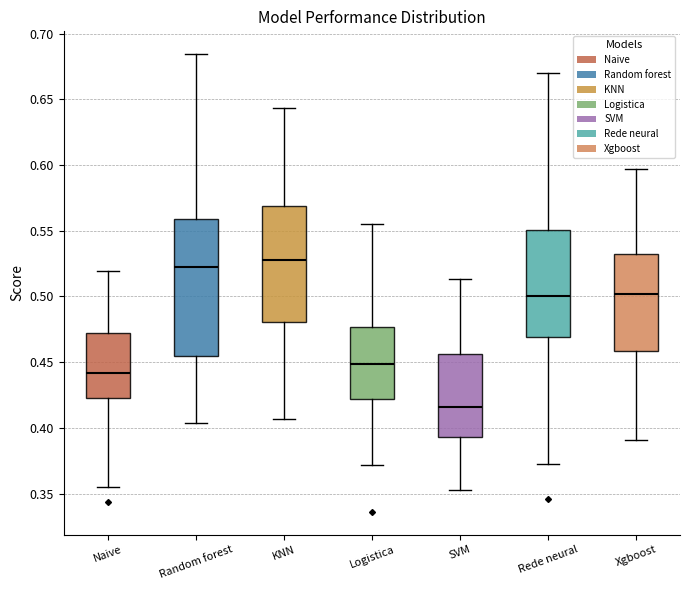

Which box is the tallest, from its lower edge to its upper edge?

Random forest